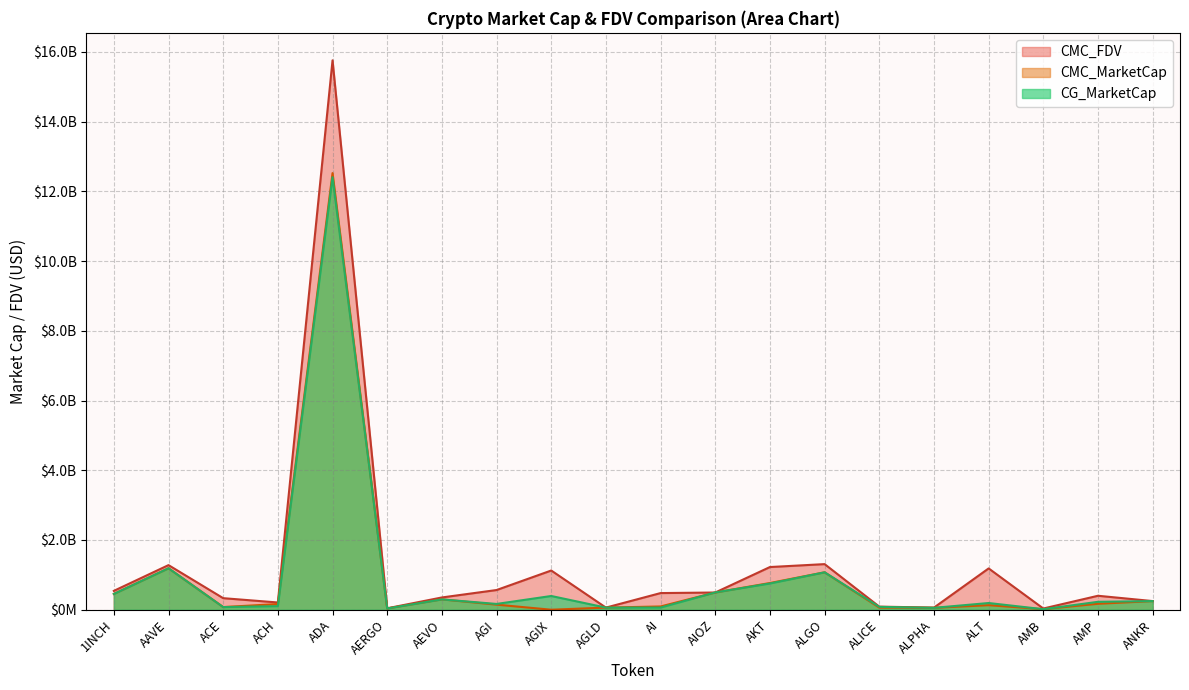

What is the difference between the CG_MarketCap values at ALICE and AGI?

84177211.0